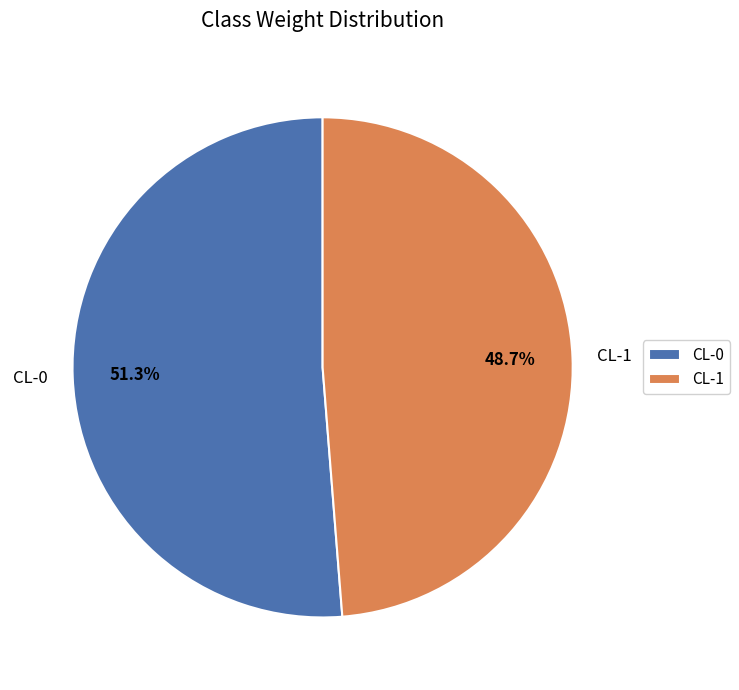

Count the number of slices in the pie.

2